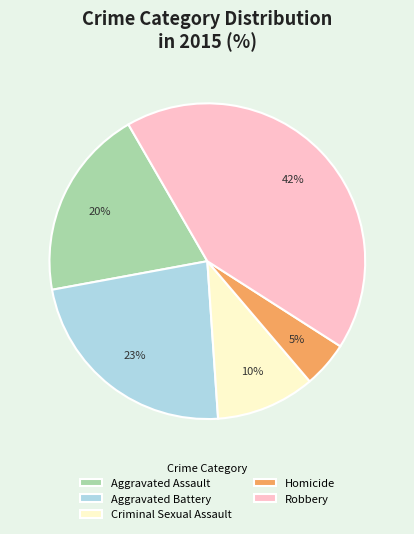

What is the ratio of the value at Criminal Sexual Assault to the value at Aggravated Assault?

0.5